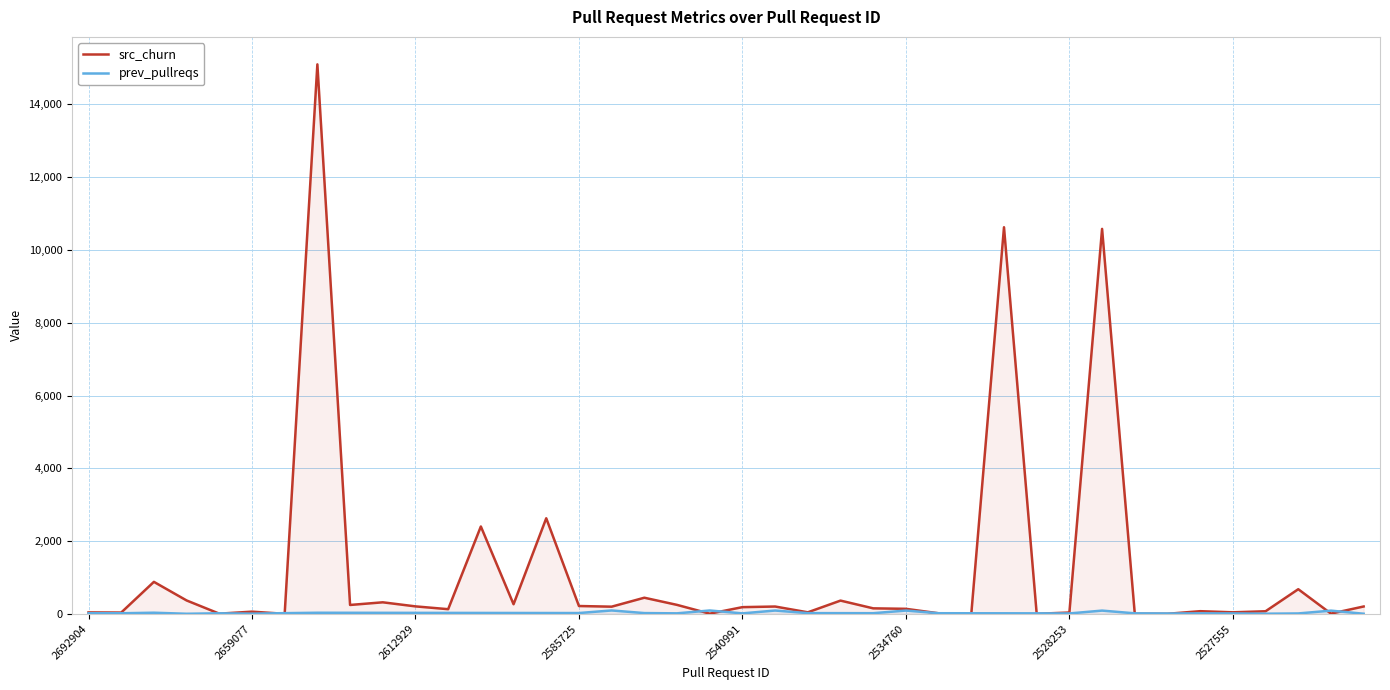

What is the maximum value for prev_pullreqs?

92